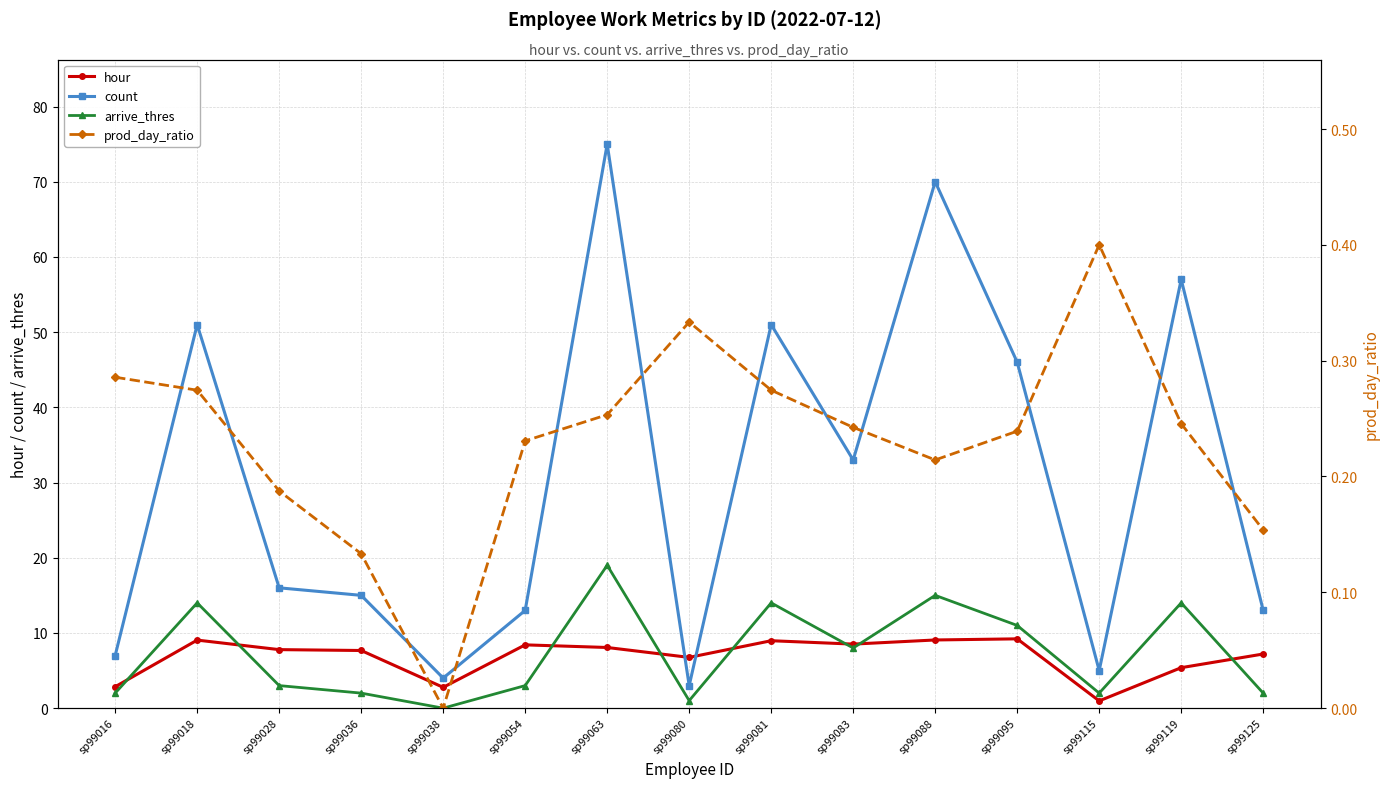

True or false: prod_day_ratio and arrive_thres cross at least once.

False